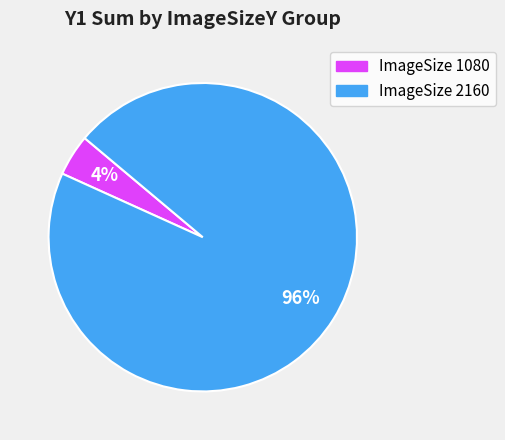

Which category has the biggest portion of the pie?

ImageSize 2160